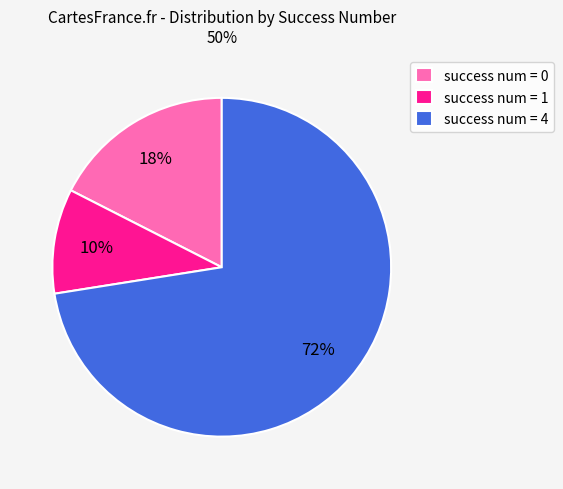

Between success num = 4 and success num = 0, which is larger?

success num = 4